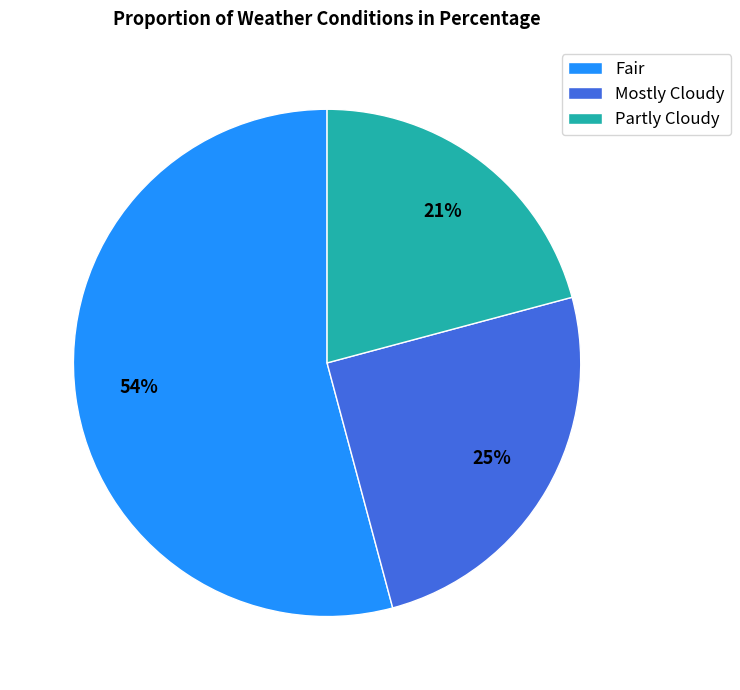

Count the number of slices in the pie.

3